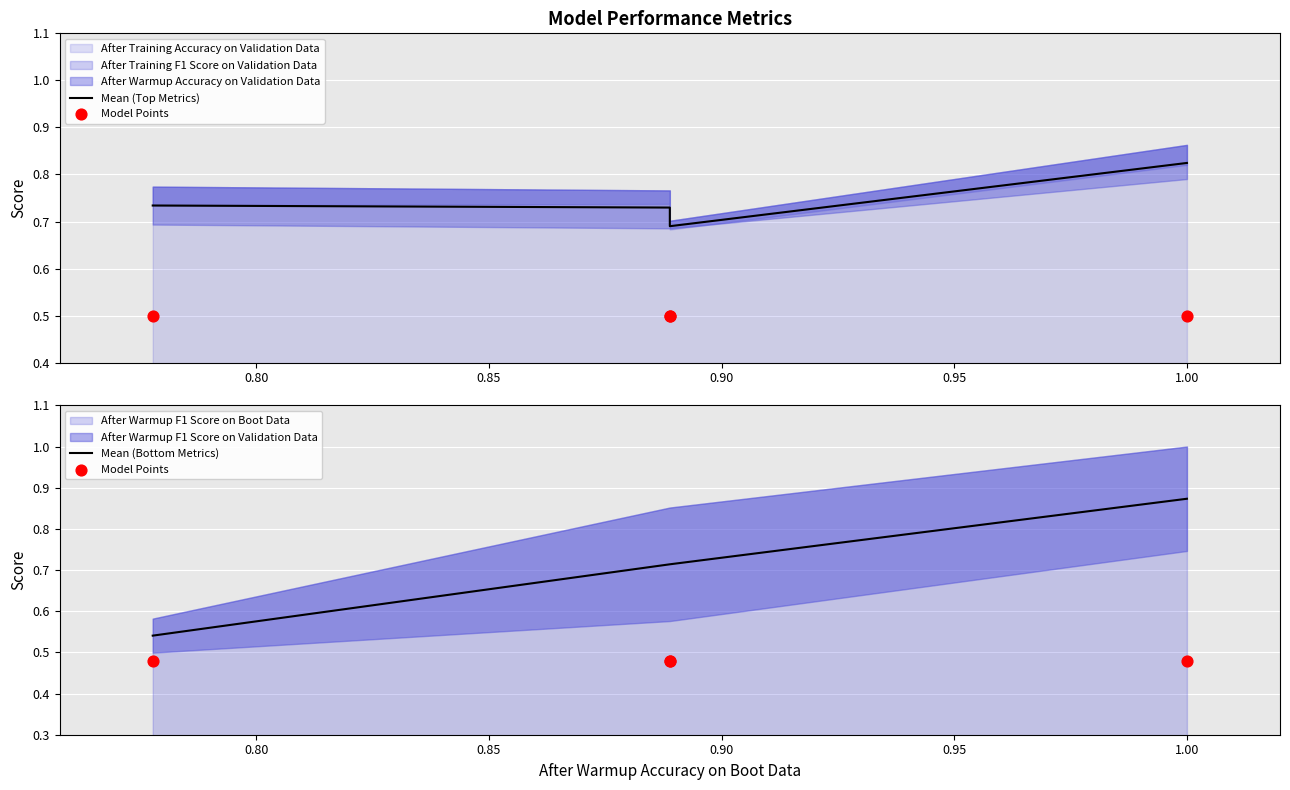

Is the value of Mean (Bottom Metrics) at 0.80 greater than the value of Mean (Top Metrics) at 0.80?

No